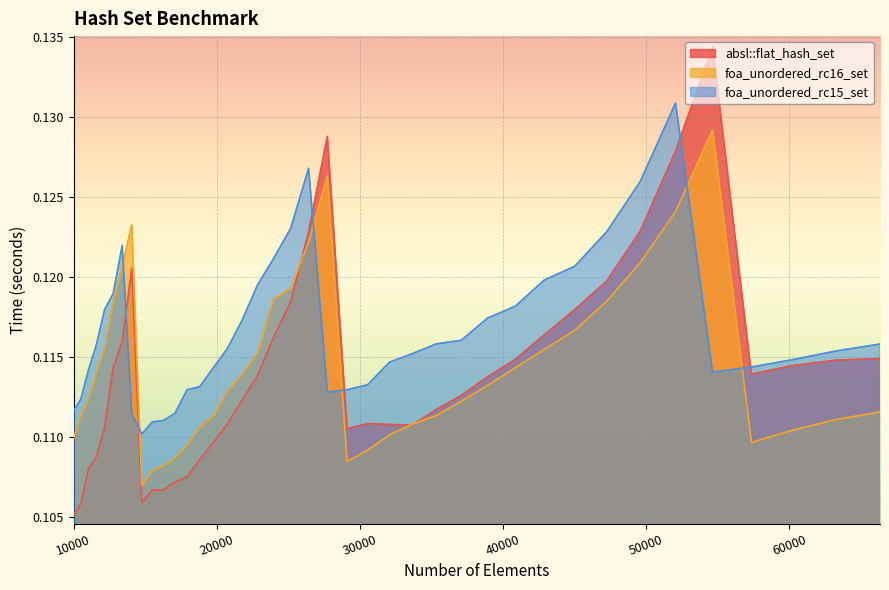

Is it true that foa_unordered_rc15_set equals 0.1 at 23980?

True